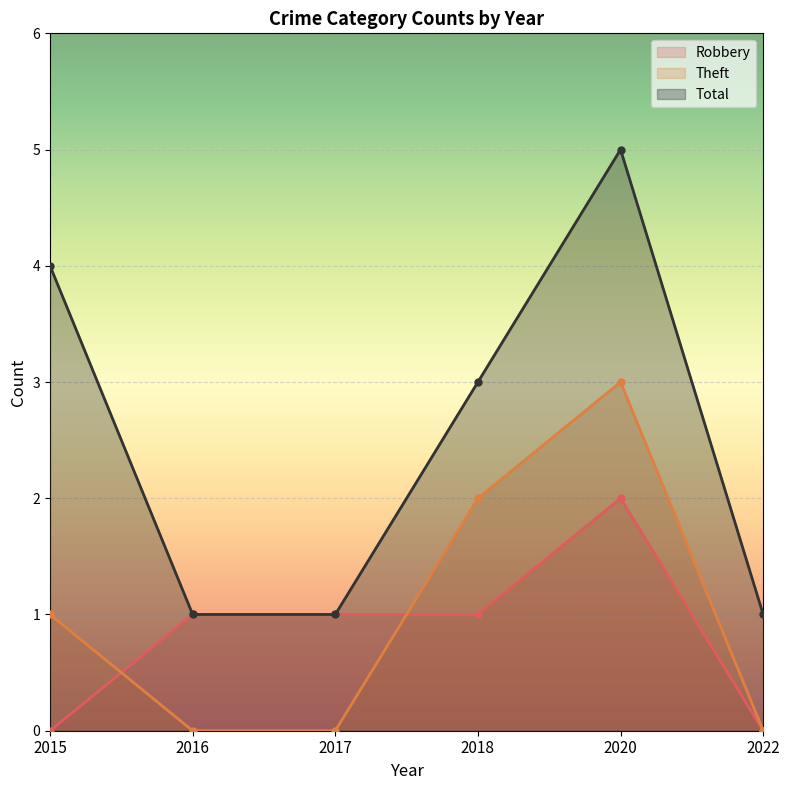

At which label is Theft closest to 1?

2015